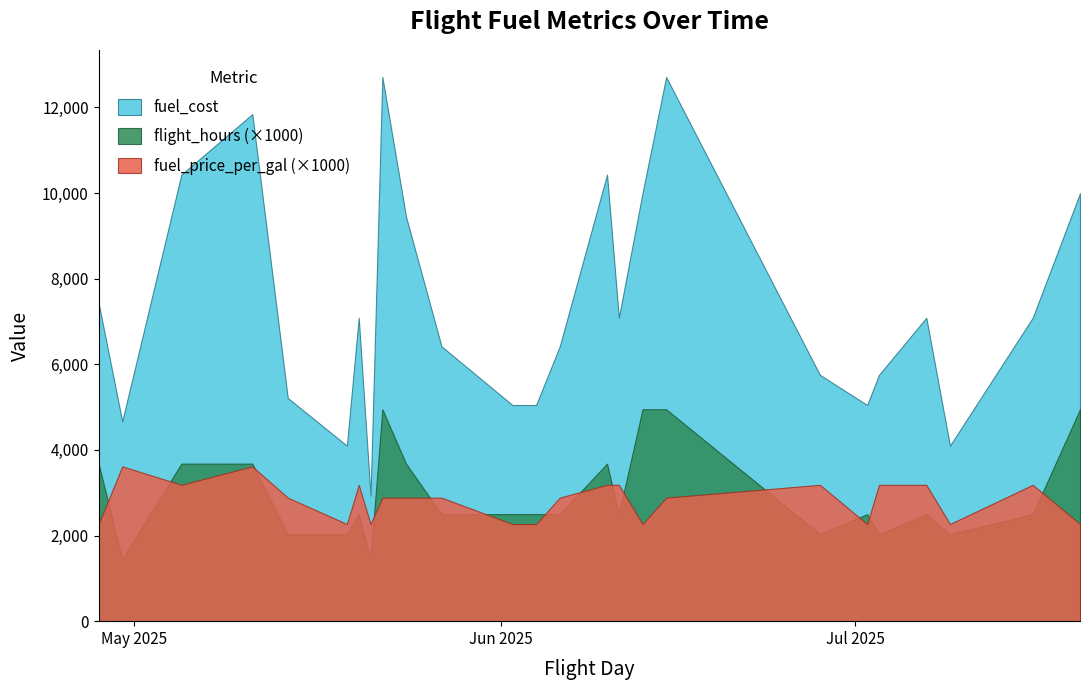

True or false: fuel_price_scaled has a value of 5.0 at 2025-06-28.

False